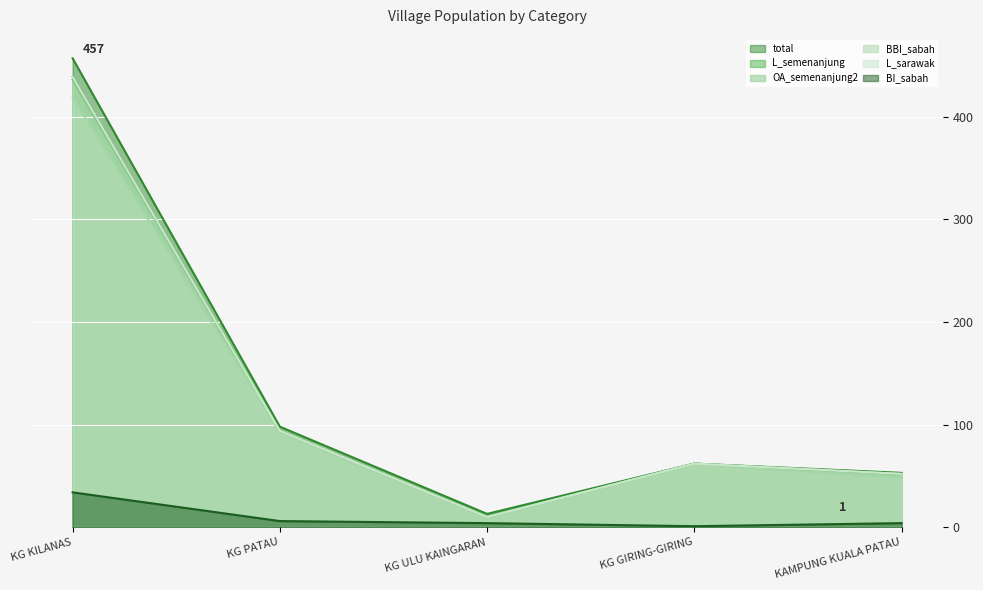

In total, how many points are higher than both neighbors (excluding endpoints)?

1